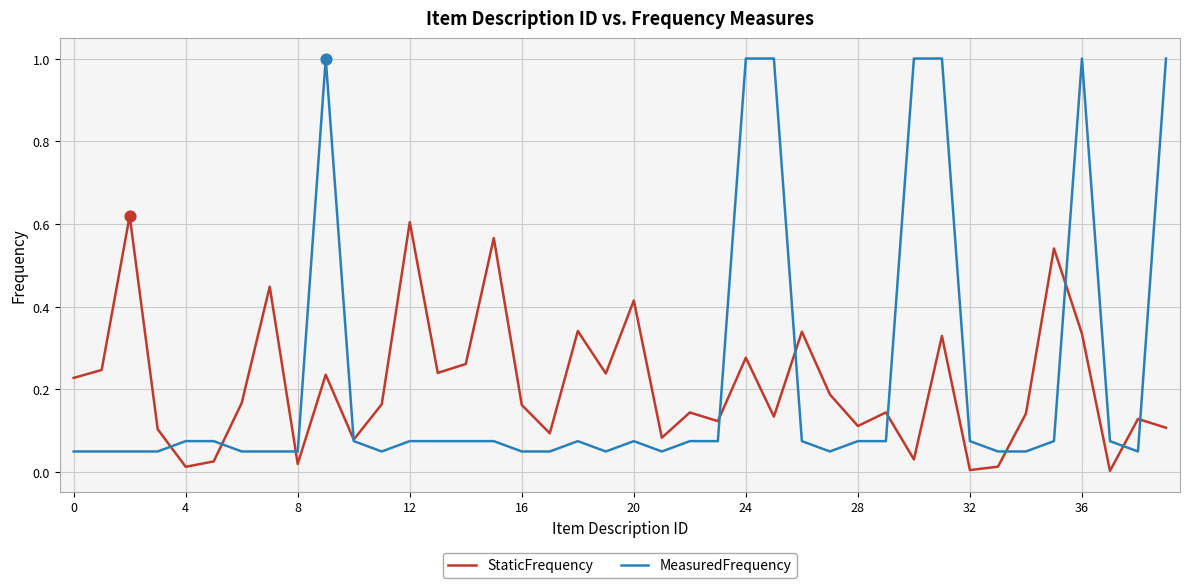

Which series has the largest range (max minus min)?

MeasuredFrequency